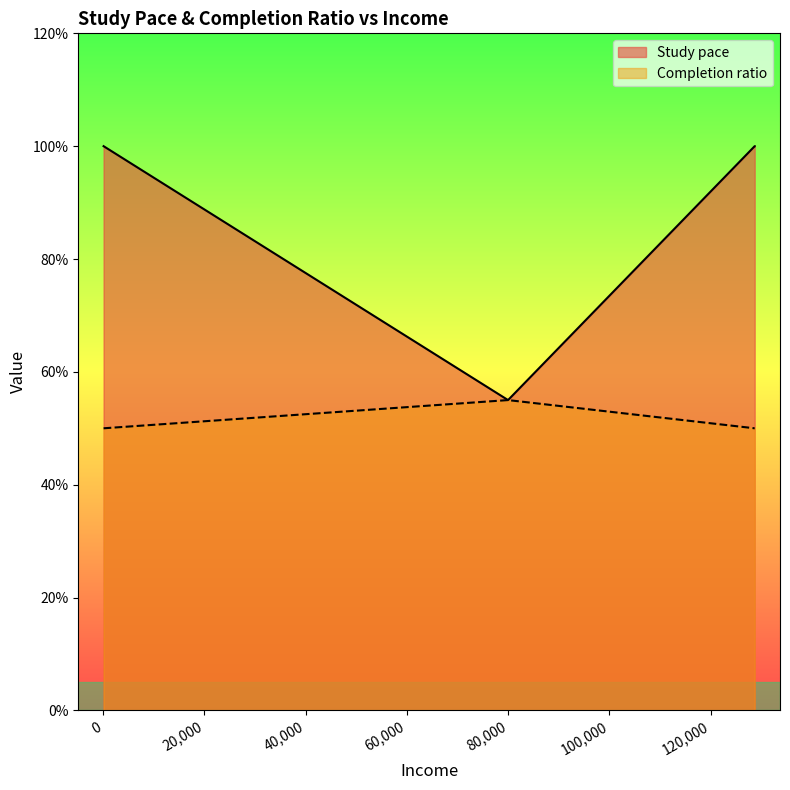

What are all the series names shown in the legend?

Study pace, Completion ratio